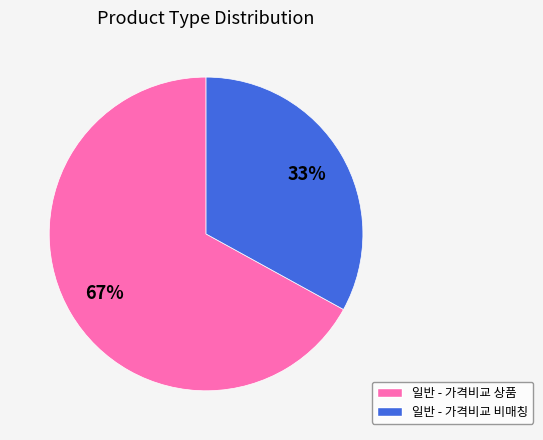

To the nearest percent, what is the average slice percentage?

50%